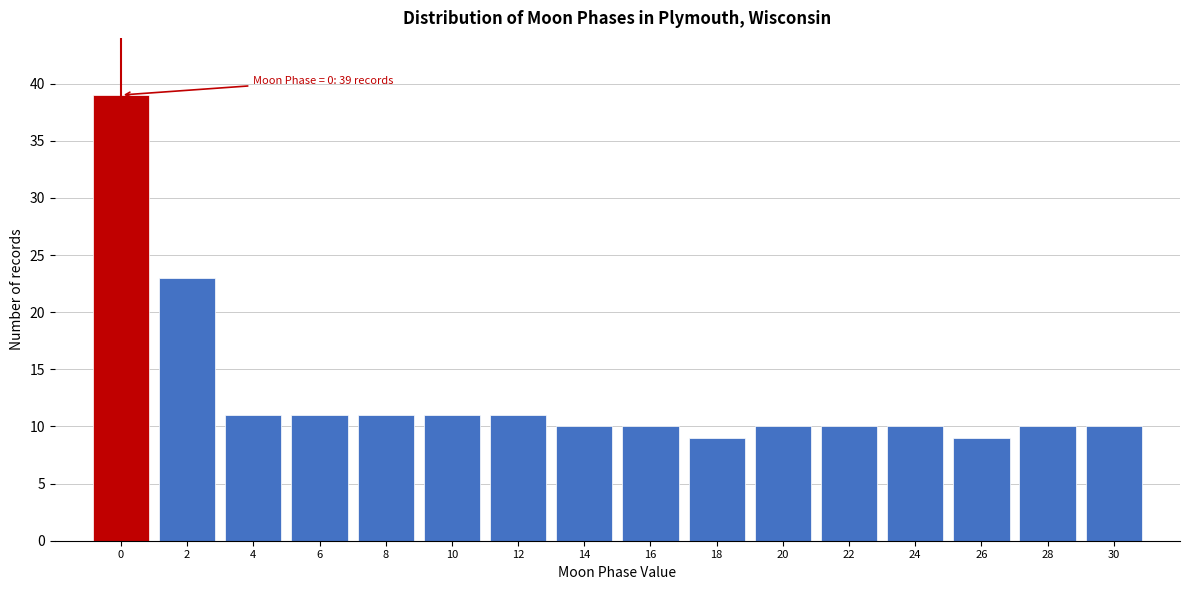

Reading left to right, what are all the values shown in this chart?

39	23	11	11	11	11	11	10	10	9	10	10	10	9	10	10